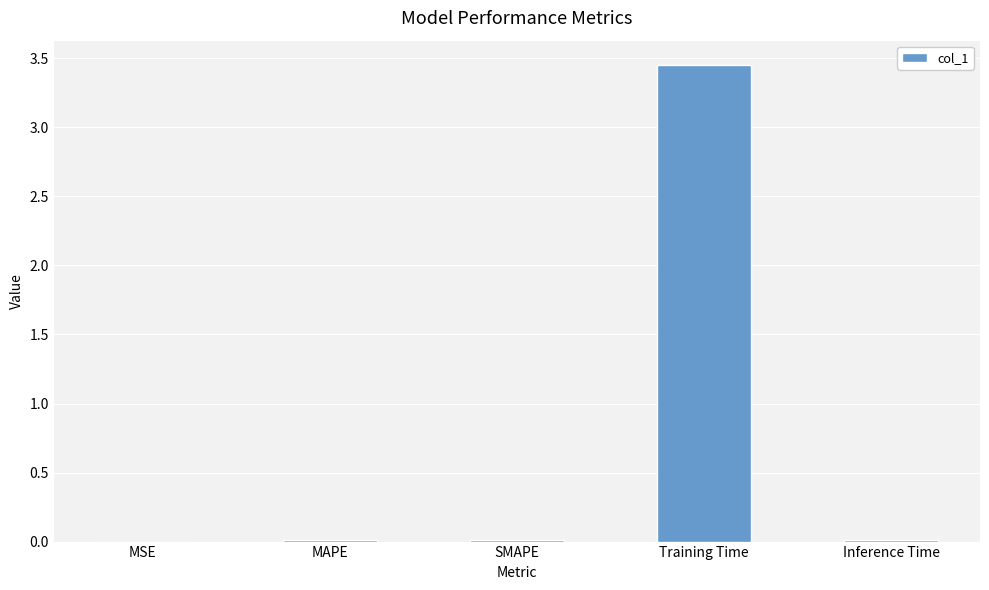

True or false: the data shows 6.1 at Training Time.

False